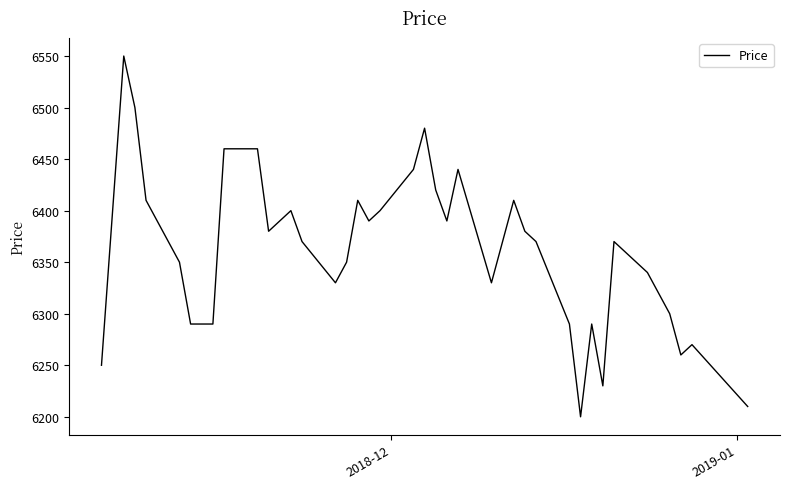

True or false: there are more than 0 points higher than both neighbors.

True